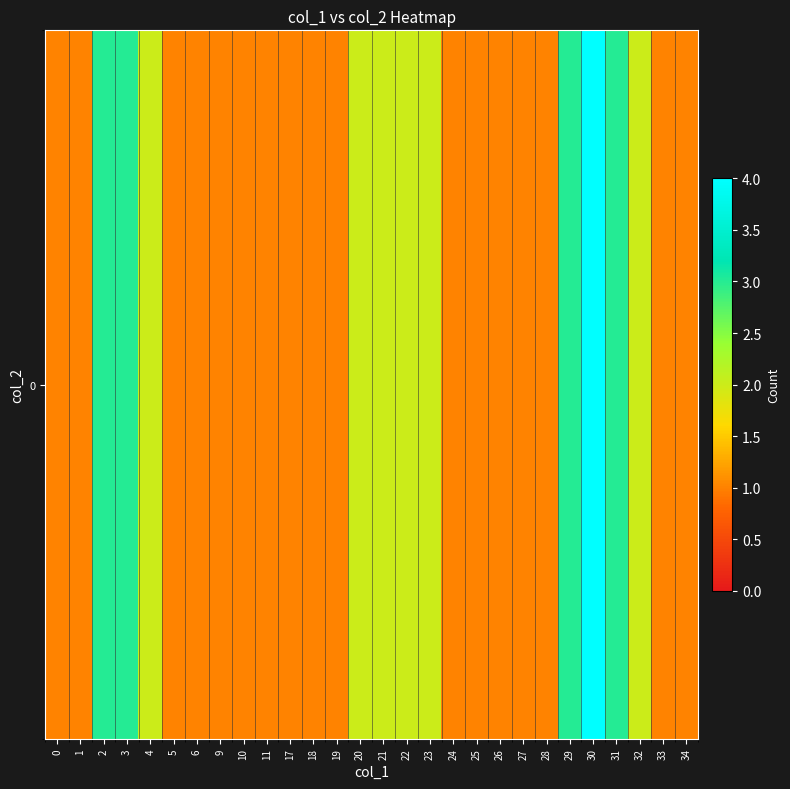

What value does the data have at 2?

3